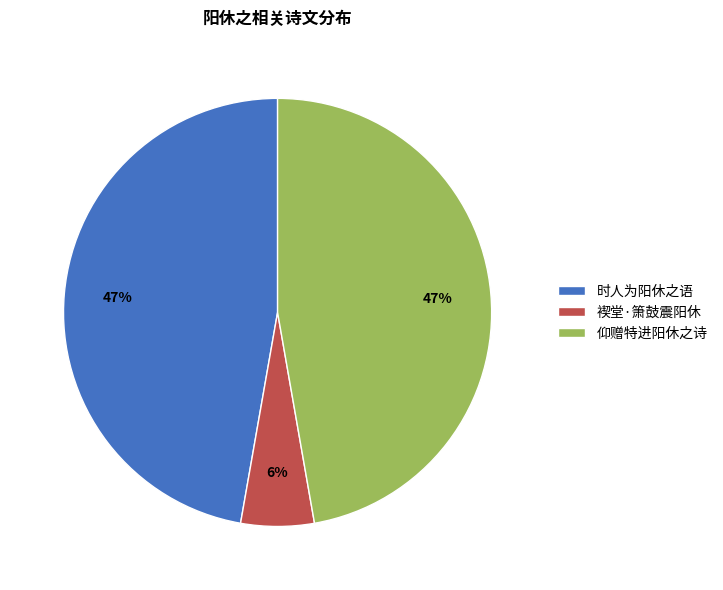

Is there any slice that represents more than half of the pie?

No